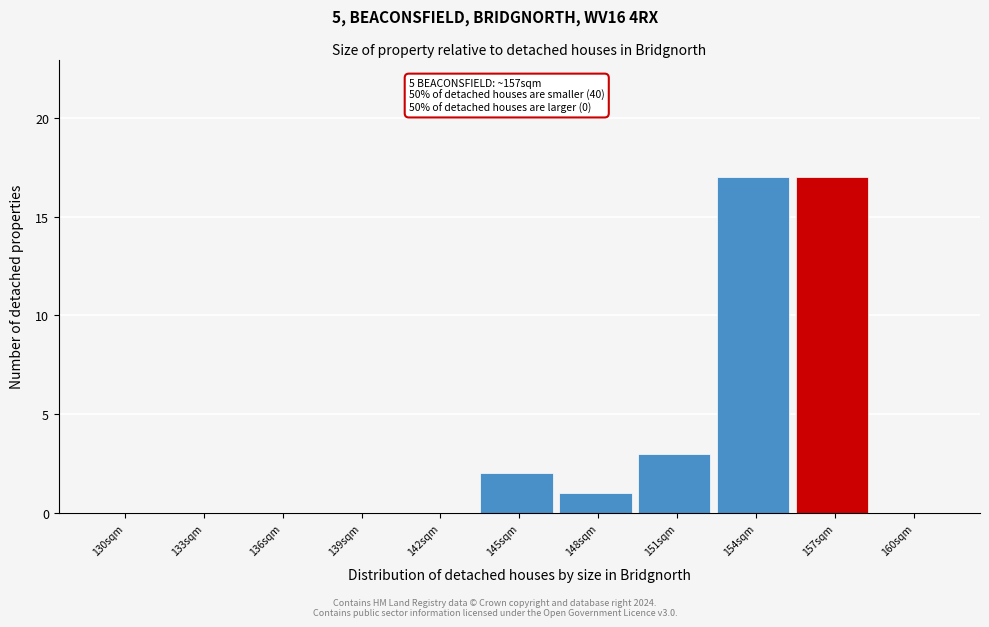

Reading left to right, extract all data points from this chart.

130sqm=0	133sqm=0	136sqm=0	139sqm=0	142sqm=0	145sqm=2	148sqm=1	151sqm=3	154sqm=17	157sqm=17	160sqm=0